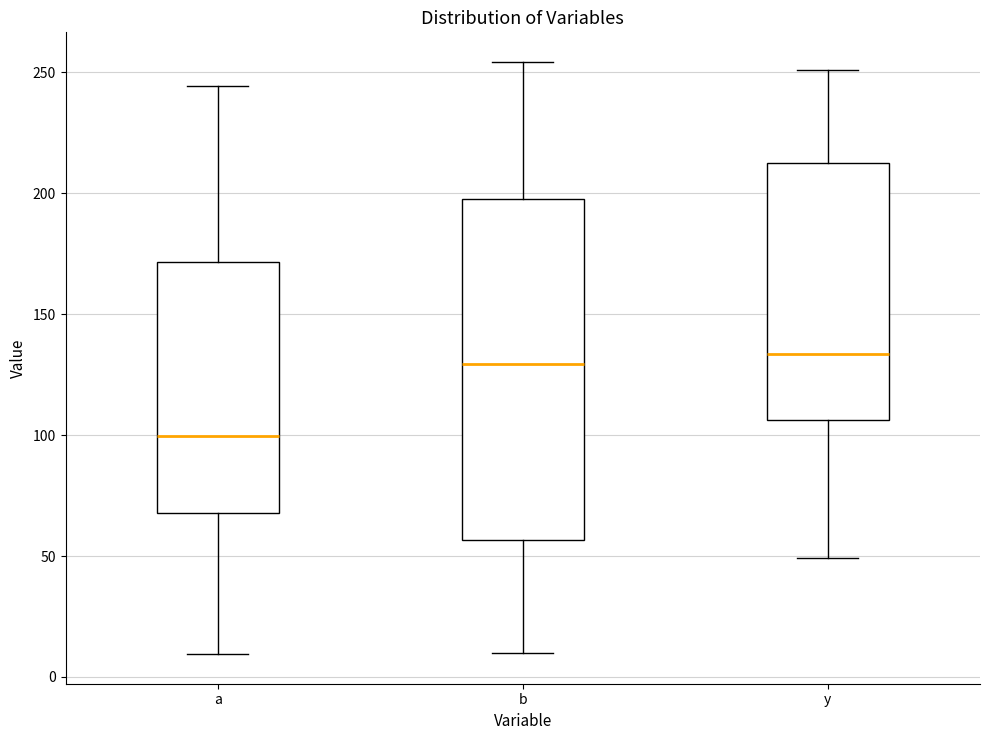

Comparing the boxes themselves (not the whiskers), which one is the tallest?

b